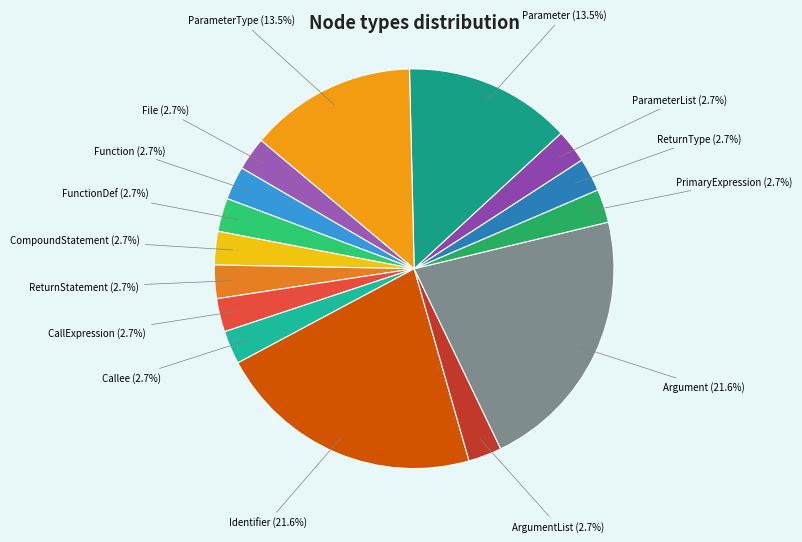

Combined, what portion of the pie is Parameter and ParameterList?

16.2%